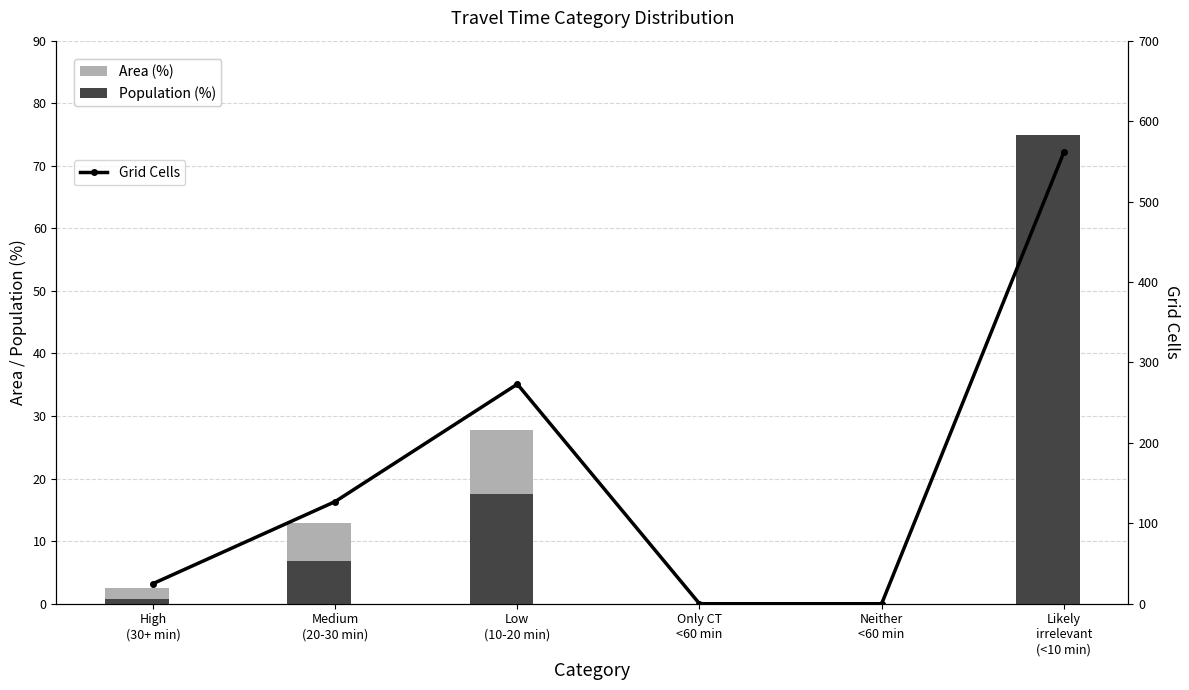

At which category is the sum across all series the highest?

Likely
irrelevant
(<10 min)